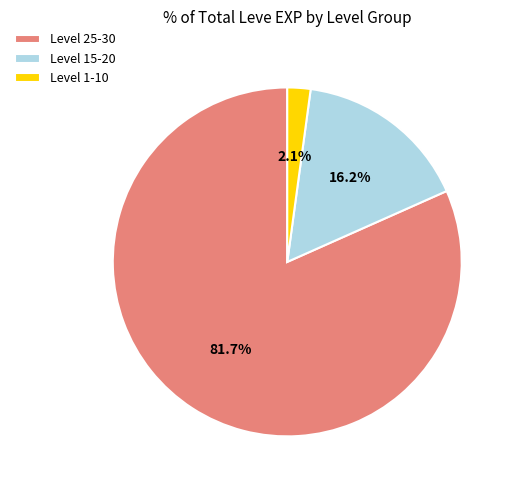

Which category has the biggest portion of the pie?

Level 25-30